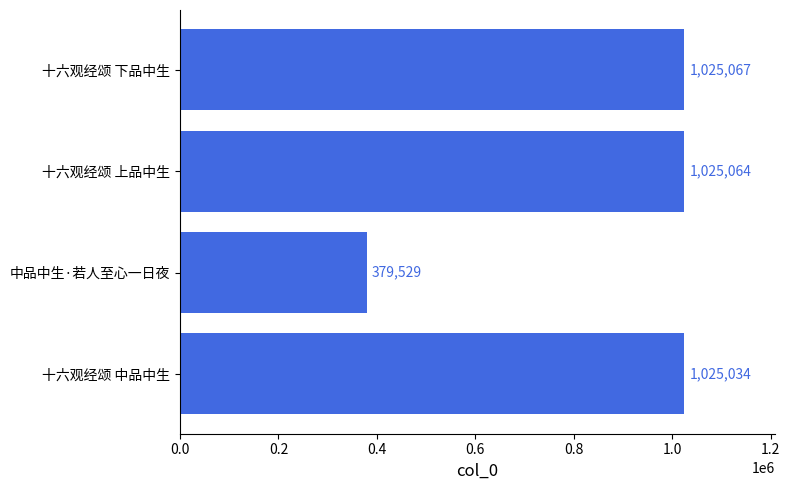

What is the difference between the maximum and minimum values?

645538